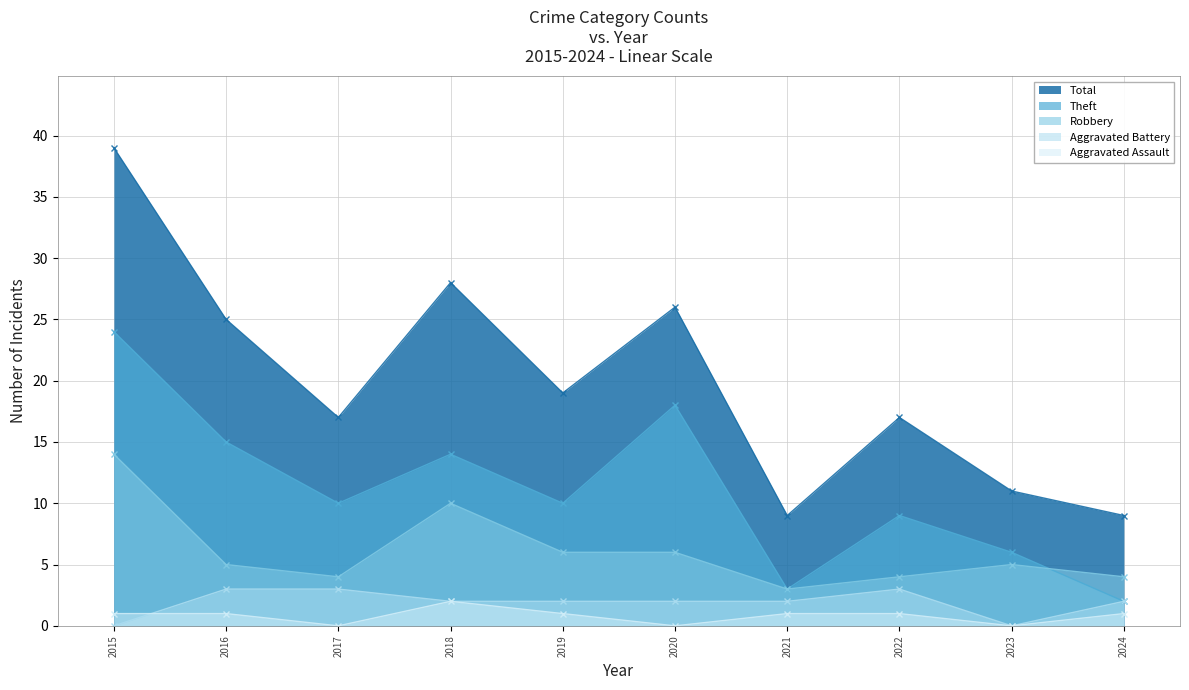

What is the sum of all Theft values?

111